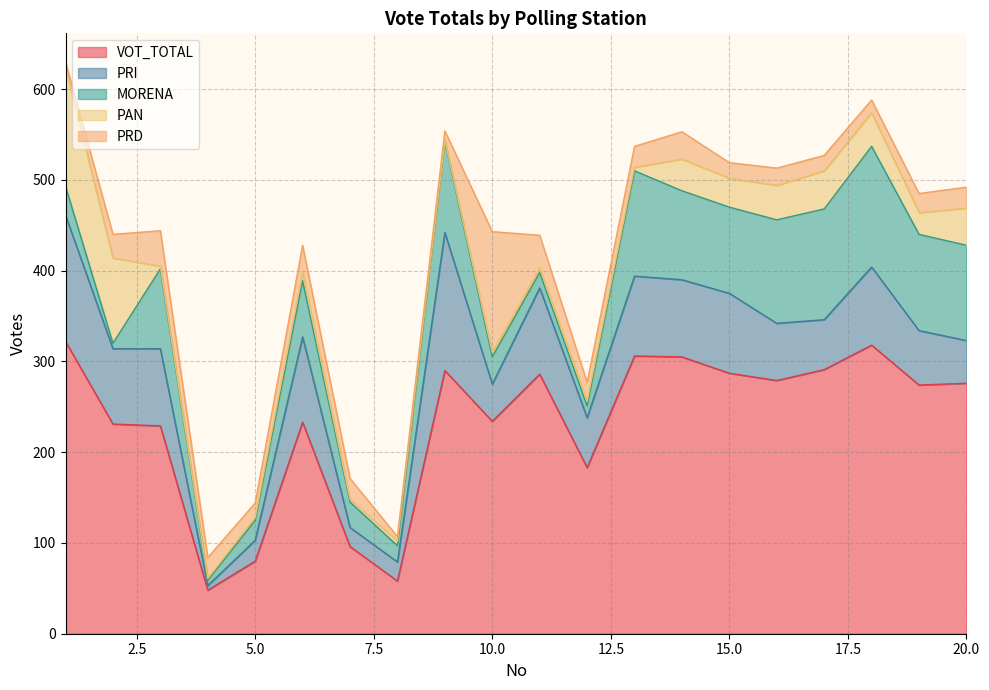

The PAN series shows 13 at 15. True or false?

False